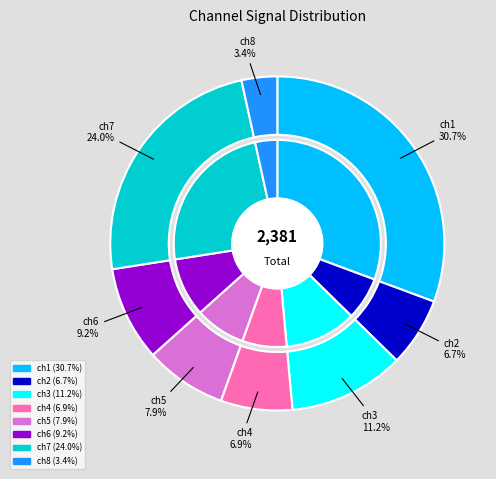

What is the change in value from ch2 to ch8?

-77